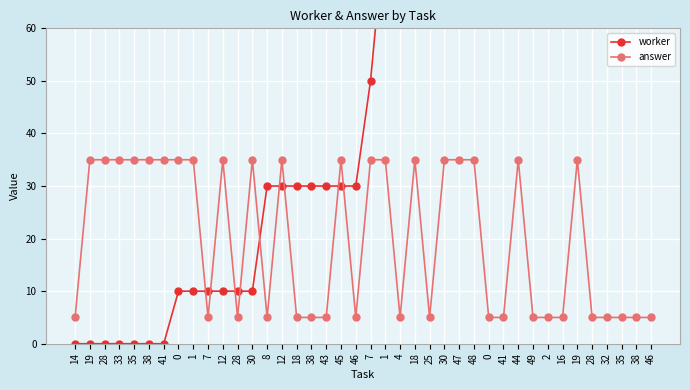

Where is answer nearest to the value 20?

14